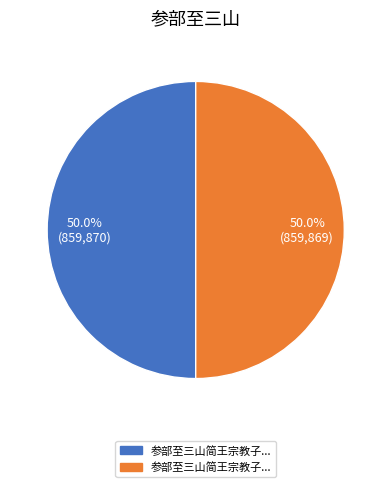

How many slices are in this pie chart?

2